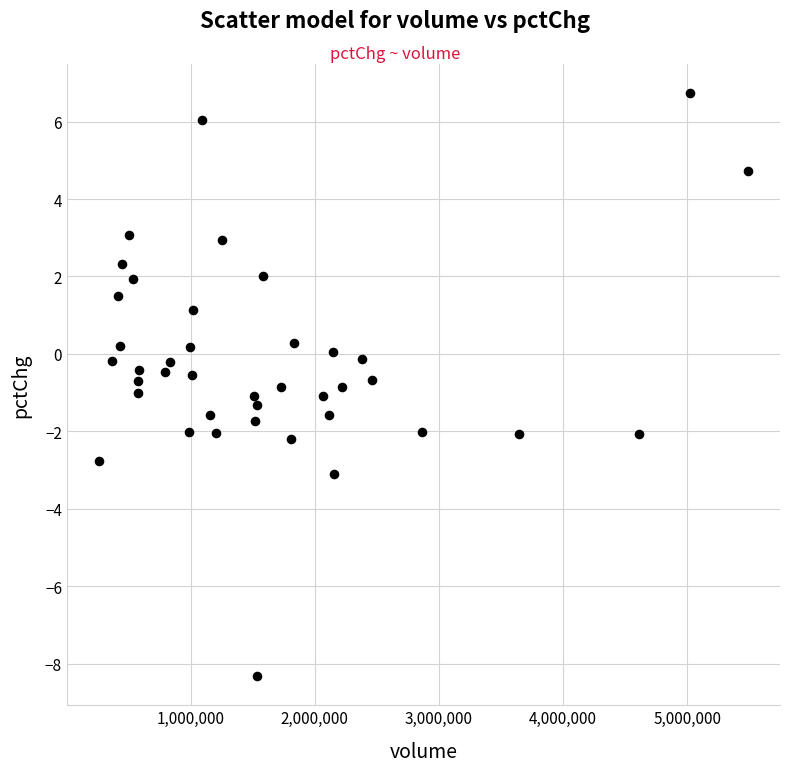

What is the range of Y values (max minus min)?

15.1